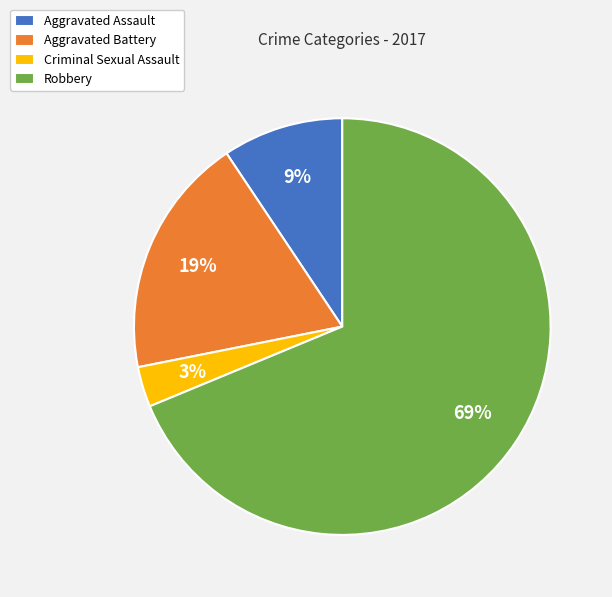

Which category accounts for the majority?

Robbery